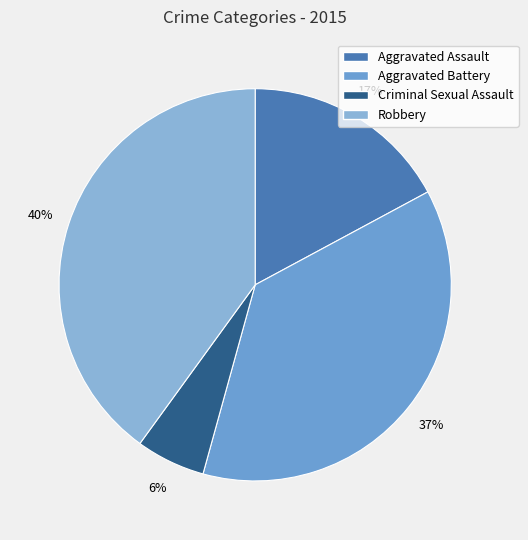

The Aggravated Assault slice represents 25% of the pie. True or false?

False